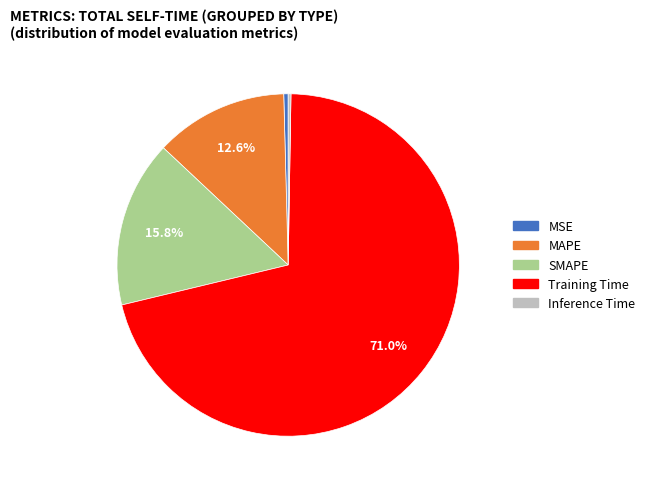

To the nearest percent, what percentage of the pie is SMAPE?

16%